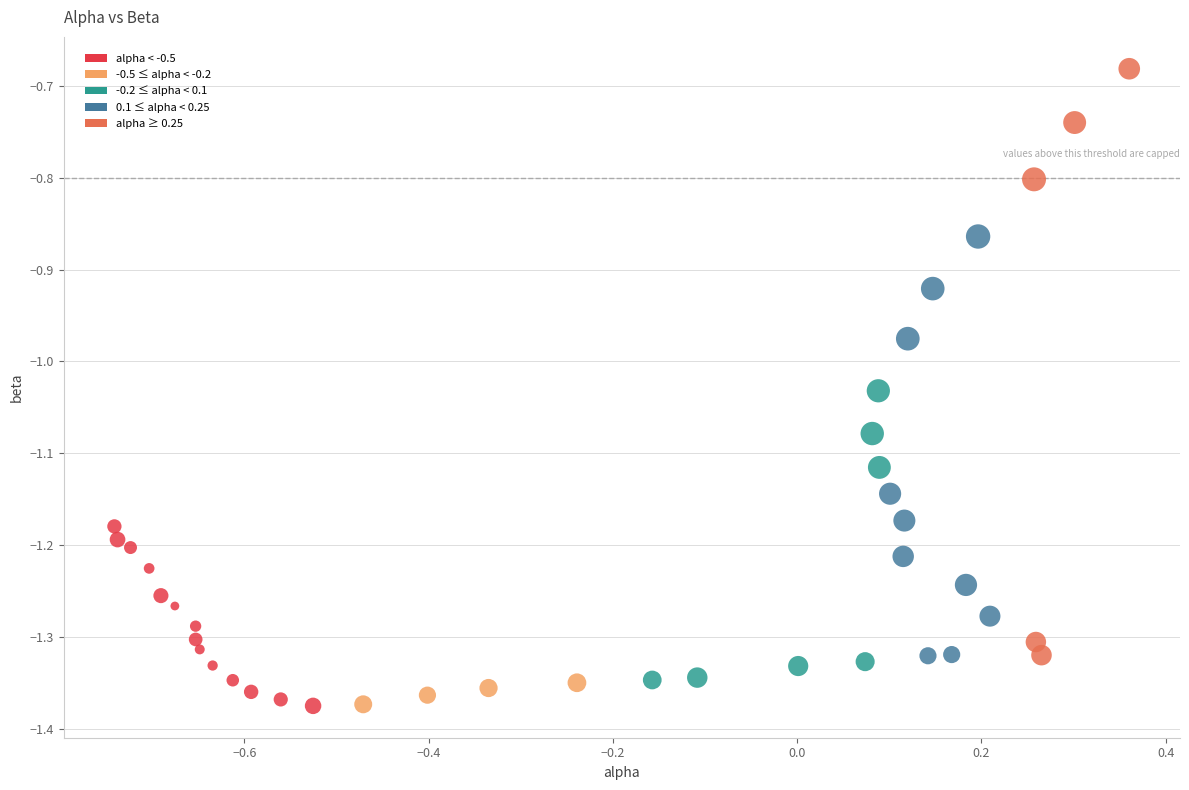

What is the range of X values (max minus min)?

1.1